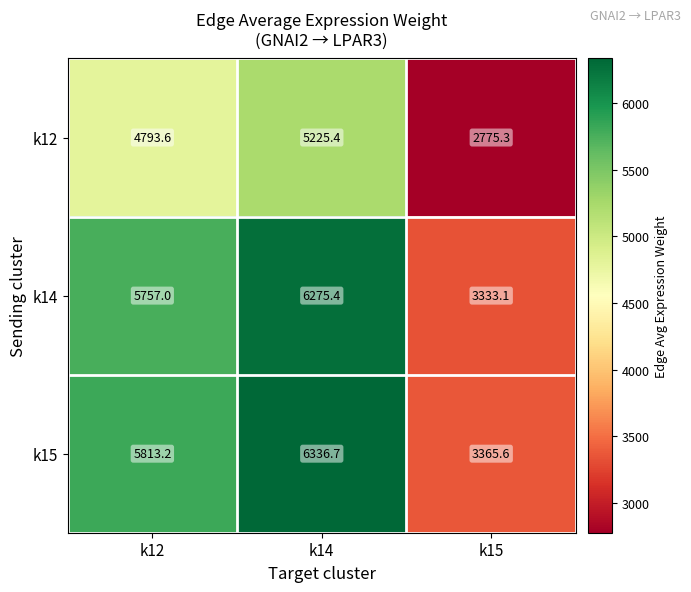

Where is k12 nearest to the value 4000?

k12